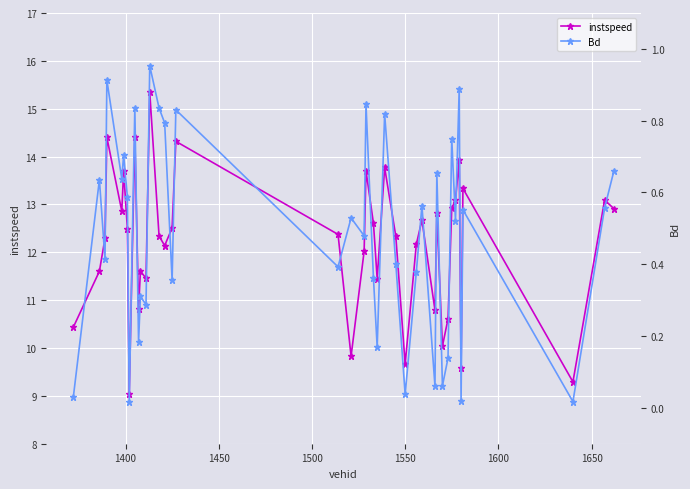

What is the maximum value for instspeed?

15.3